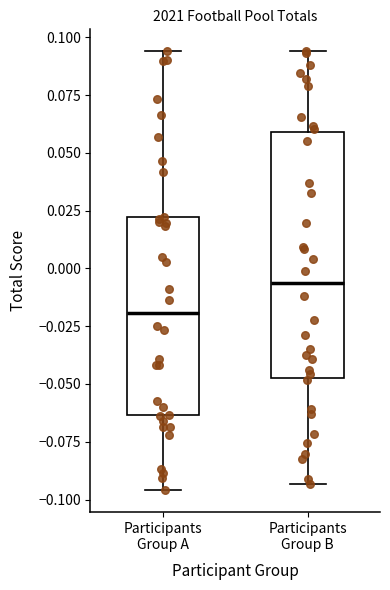

Reading left to right, read every box against the y-axis: the position of its median line, the range the box covers, and the ends of its whiskers. The values are not printed on the chart, so give them approximately, as read against the axis.

Participants Group A: median -0.020, box -0.065 to 0.020, whiskers -0.095 to 0.095
Participants Group B: median -0.005, box -0.050 to 0.060, whiskers -0.095 to 0.095